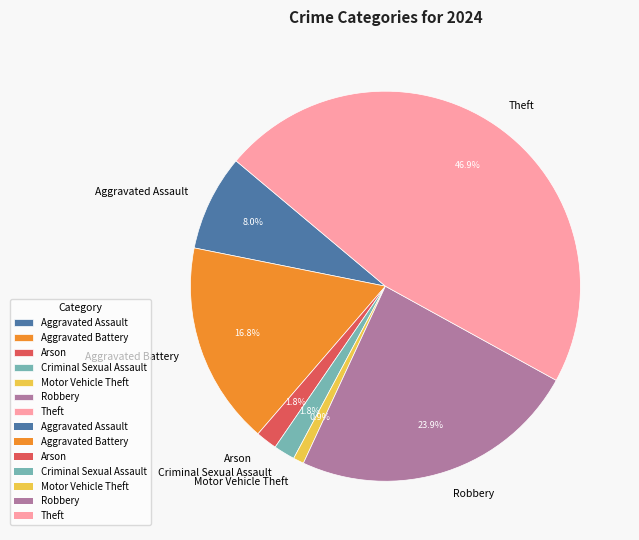

Is the sum of Aggravated Assault and Criminal Sexual Assault greater than half?

No